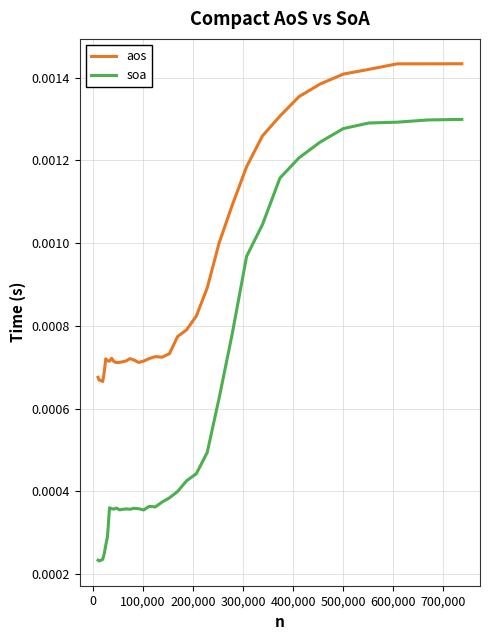

Does the chart display data point markers on the line(s)?

No